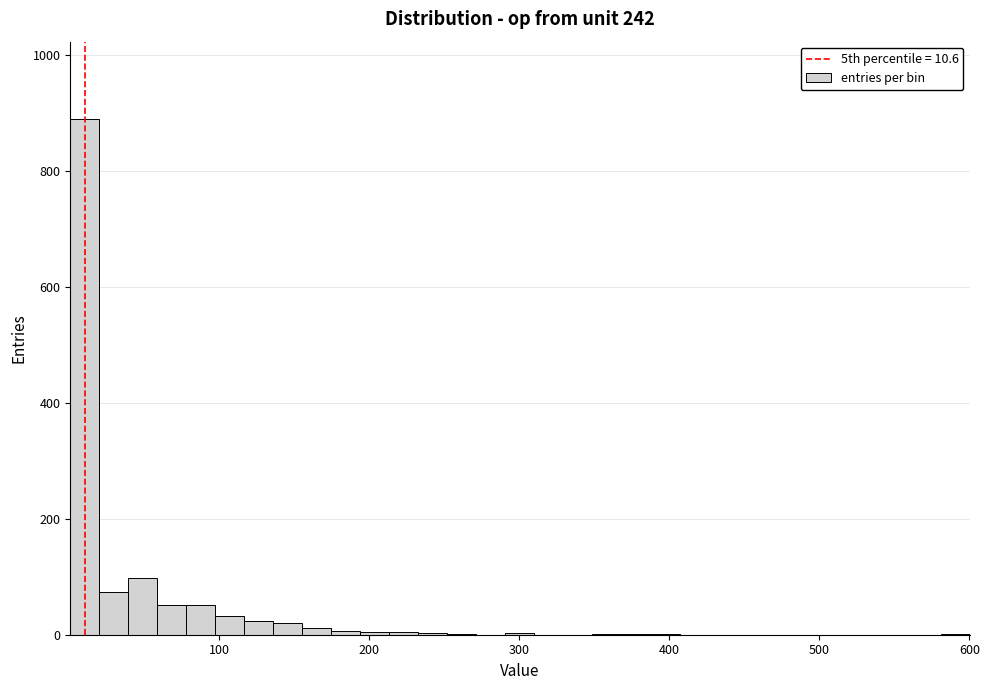

Around what value on the x-axis is the tallest bar? Give the approximate position of its centre, as read against the axis.

10